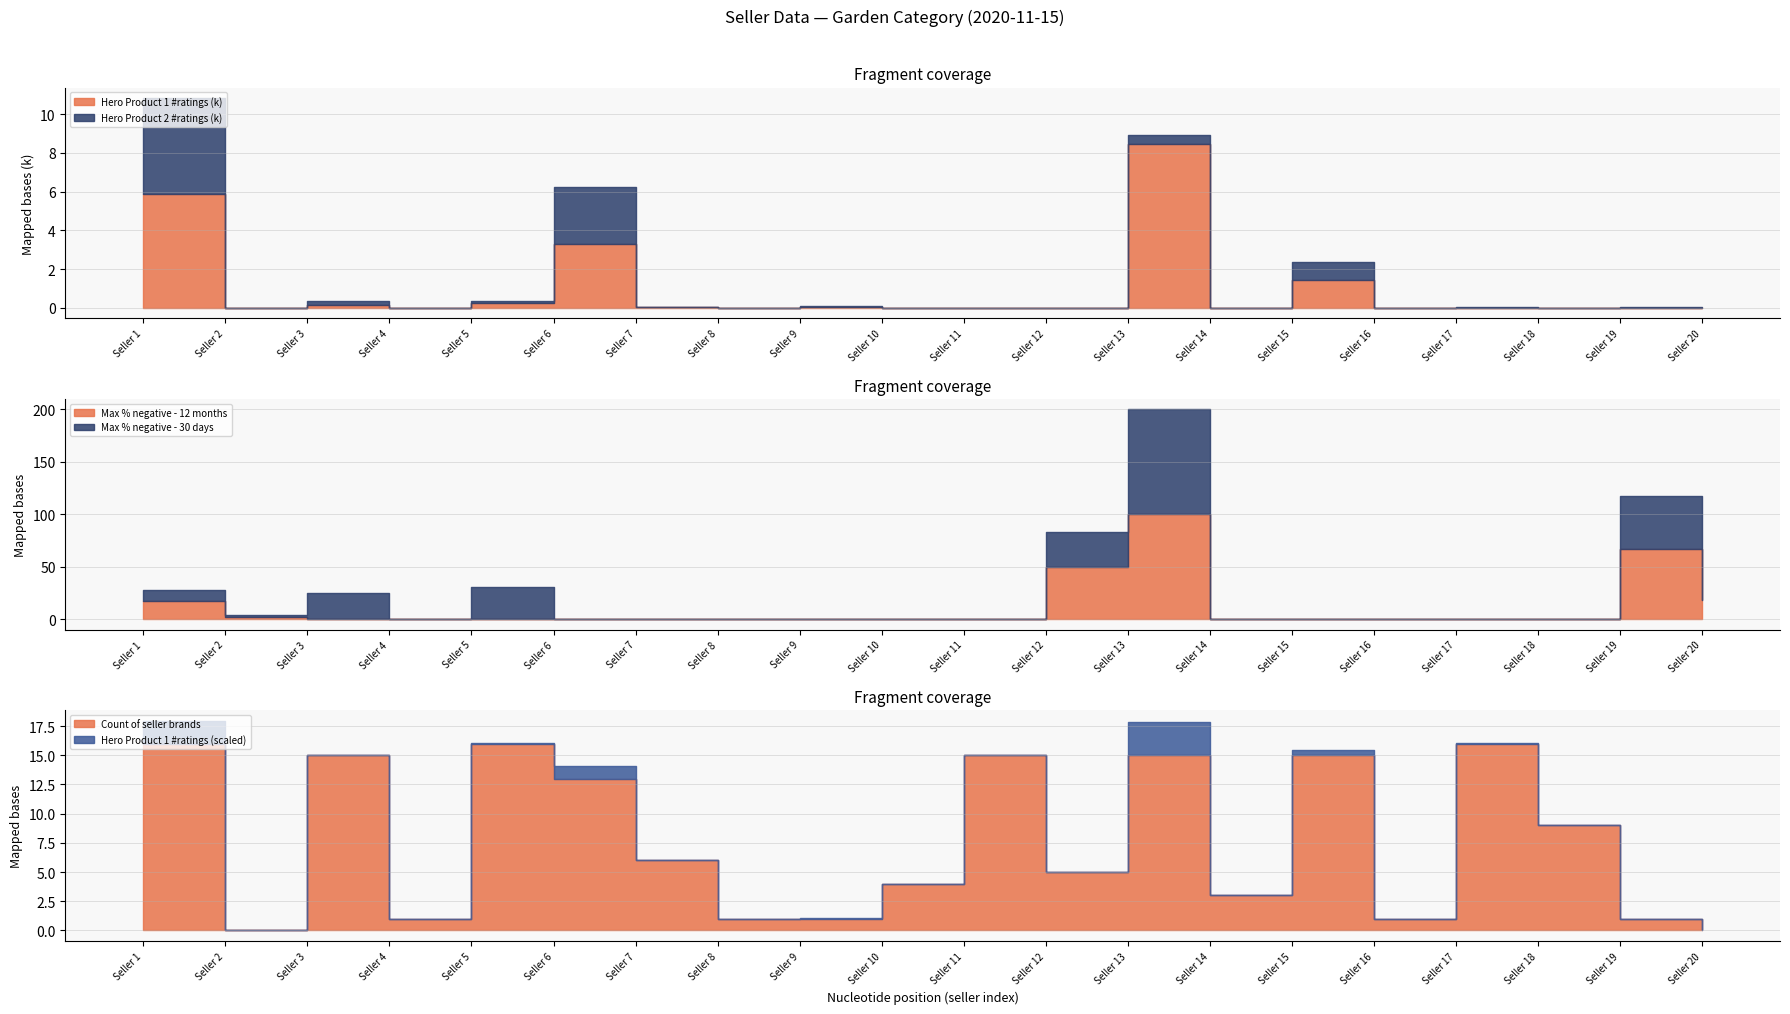

Where is the first local minimum for Hero Product 2 #ratings?

Seller 2